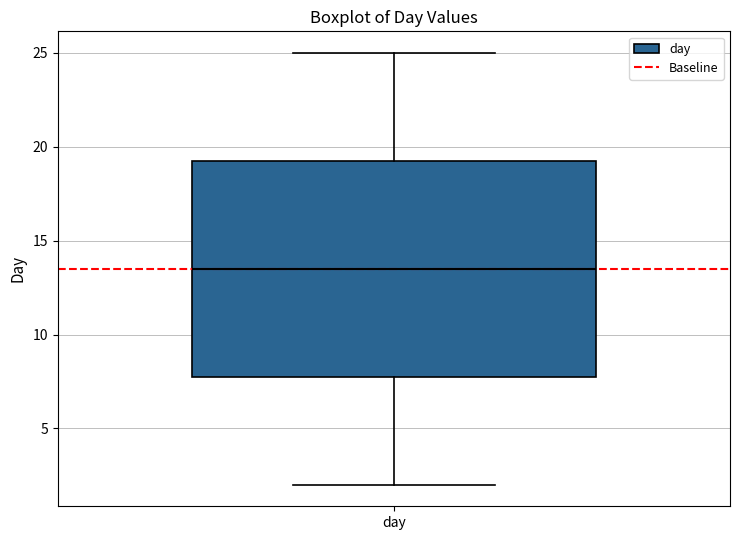

Read this box plot against the y-axis: the position of the median line, the range covered by the box, and the ends of both whiskers. The values are not printed on the chart, so give them approximately, as read against the axis.

median 13.5, box 8.0 to 19.5, whiskers 2.0 to 25.0